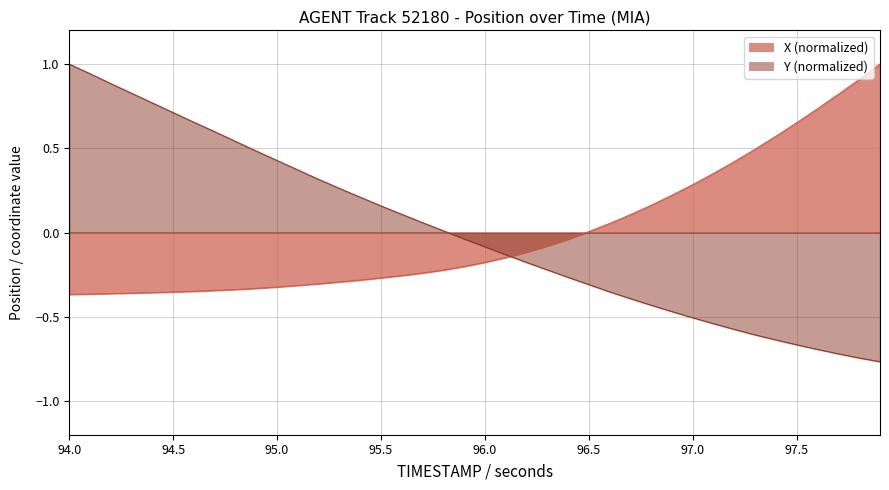

Reading left to right, extract all data points from this chart.

X: -0.4	-0.4	-0.4	-0.4	-0.4	-0.4	-0.3	-0.3	-0.3	-0.3	-0.3	-0.3	-0.3	-0.3	-0.3	-0.3	-0.3	-0.2	-0.2	-0.2	-0.2	-0.1	-0.1	-0.1	-0.0	0.0	0.1	0.1	0.2	0.2	0.3	0.4	0.4	0.5	0.6	0.7	0.7	0.8	0.9	1.0
Y: 1.0	0.9	0.9	0.8	0.8	0.7	0.7	0.6	0.5	0.5	0.4	0.4	0.3	0.3	0.2	0.2	0.1	0.1	0.0	-0.0	-0.1	-0.1	-0.2	-0.2	-0.3	-0.3	-0.4	-0.4	-0.4	-0.5	-0.5	-0.5	-0.6	-0.6	-0.6	-0.7	-0.7	-0.7	-0.7	-0.8